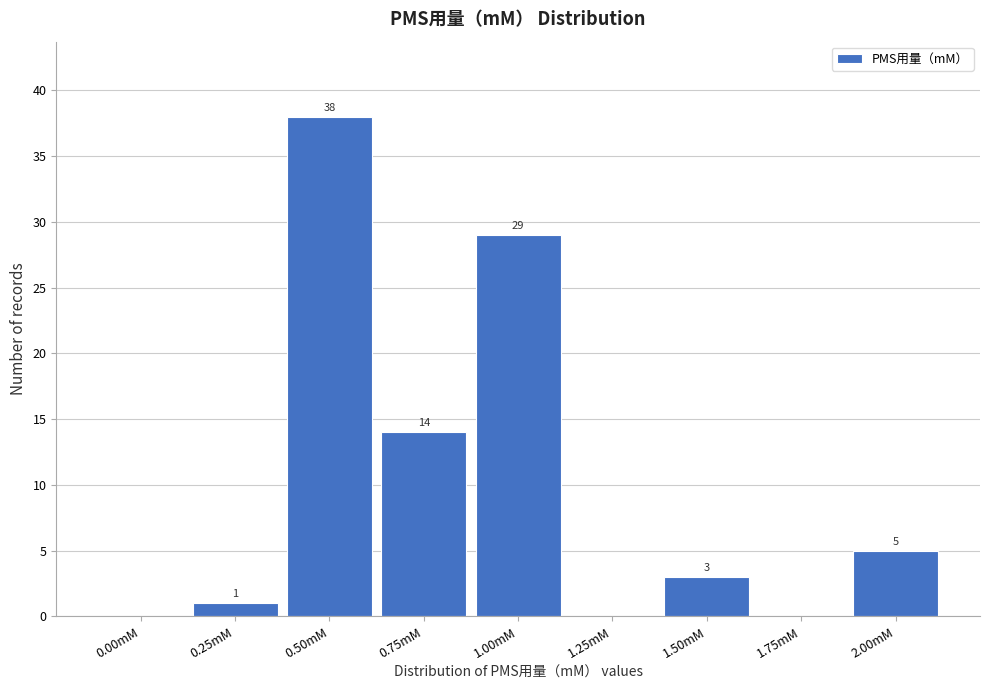

Reading left to right, transcribe all the data shown in this chart.

0.00mM=0	0.25mM=1	0.50mM=38	0.75mM=14	1.00mM=29	1.25mM=0	1.50mM=3	1.75mM=0	2.00mM=5